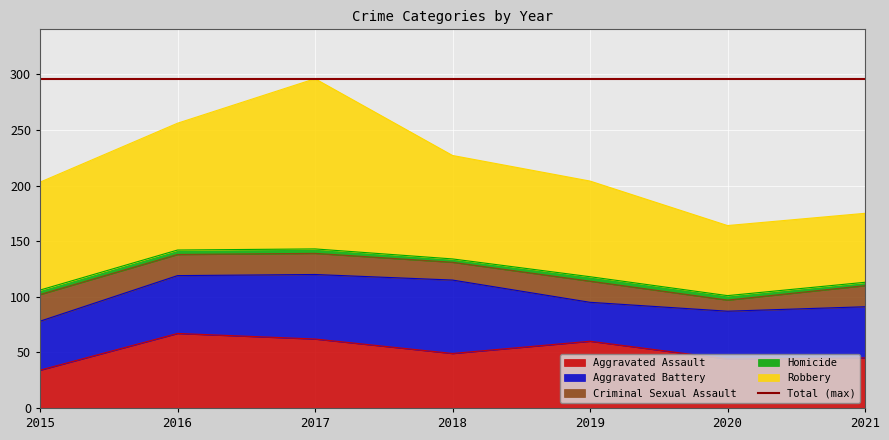

How many lines are shown in the chart?

5